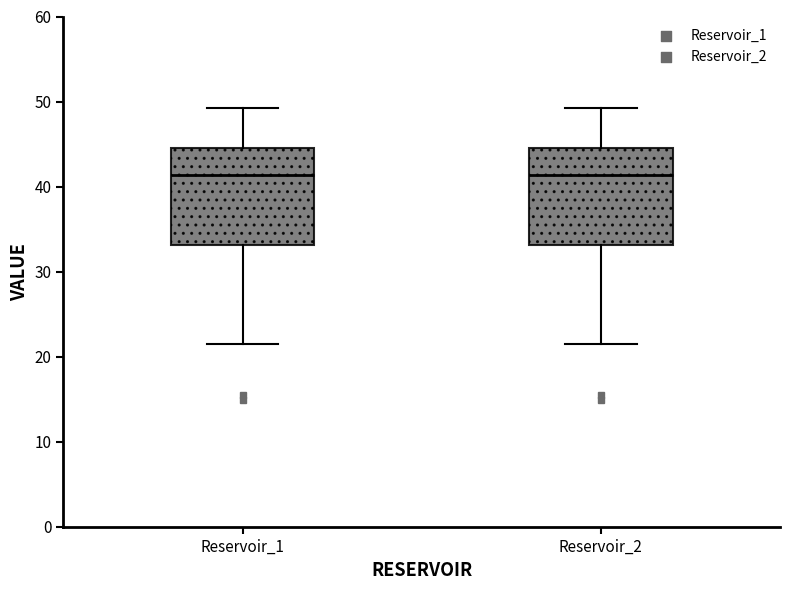

Reading left to right, read every box against the y-axis: the position of its median line, the range the box covers, and the ends of its whiskers. The values are not printed on the chart, so give them approximately, as read against the axis.

Reservoir_1: median 41, box 33 to 45, whiskers 21 to 49
Reservoir_2: median 41, box 33 to 45, whiskers 21 to 49